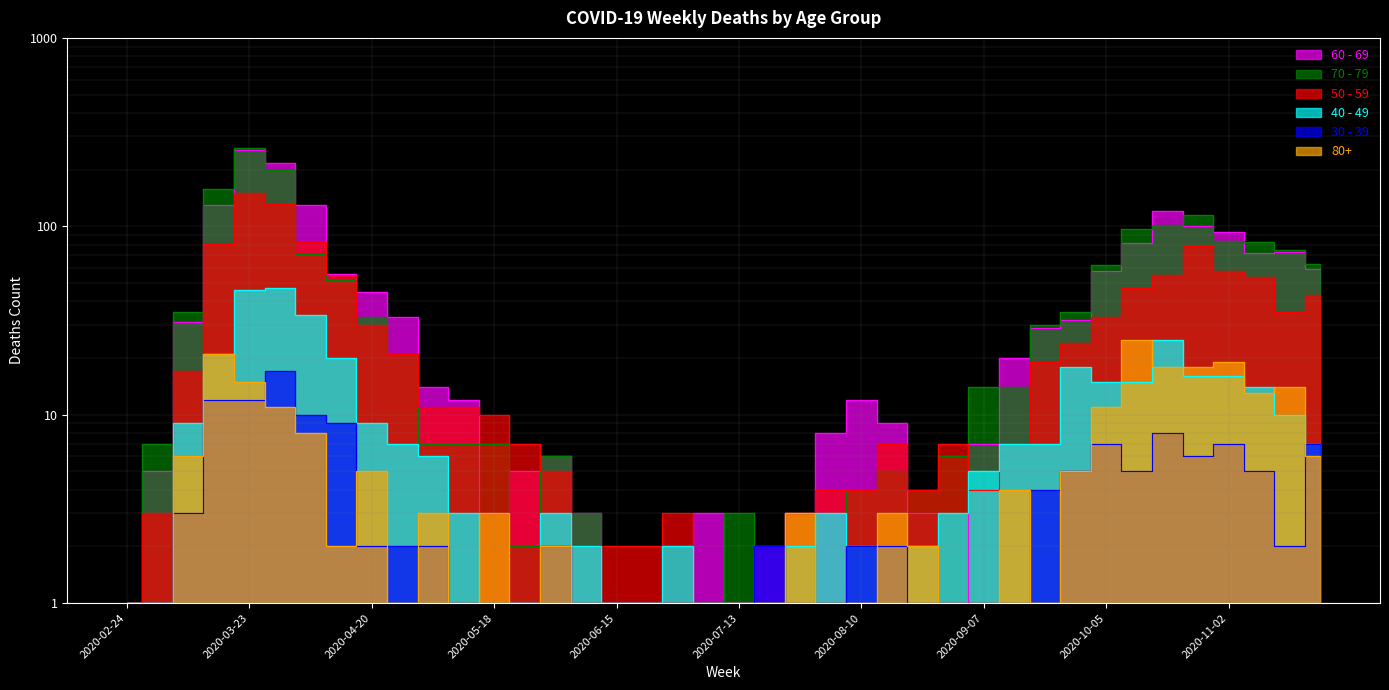

Where is the first local minimum for 80+?

2020-04-13